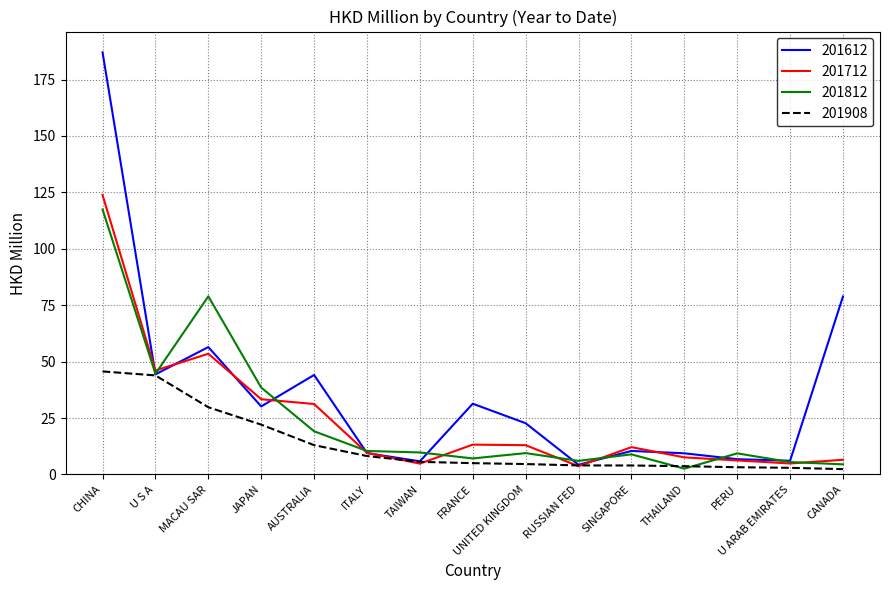

At which category does 201712 reach its first local valley?

U S A